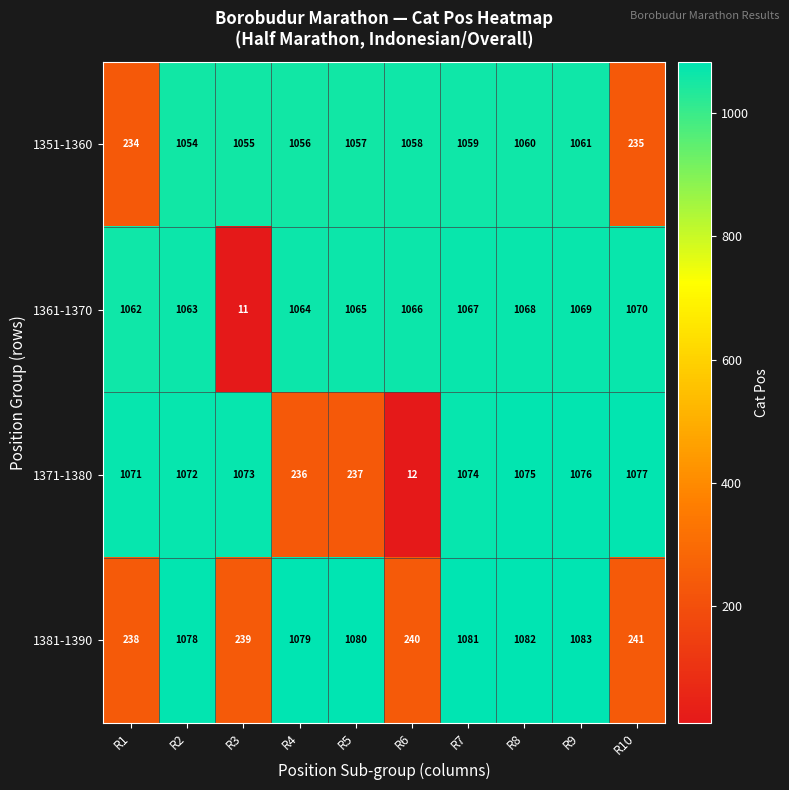

Which series has the widest spread of values?

1371-1380